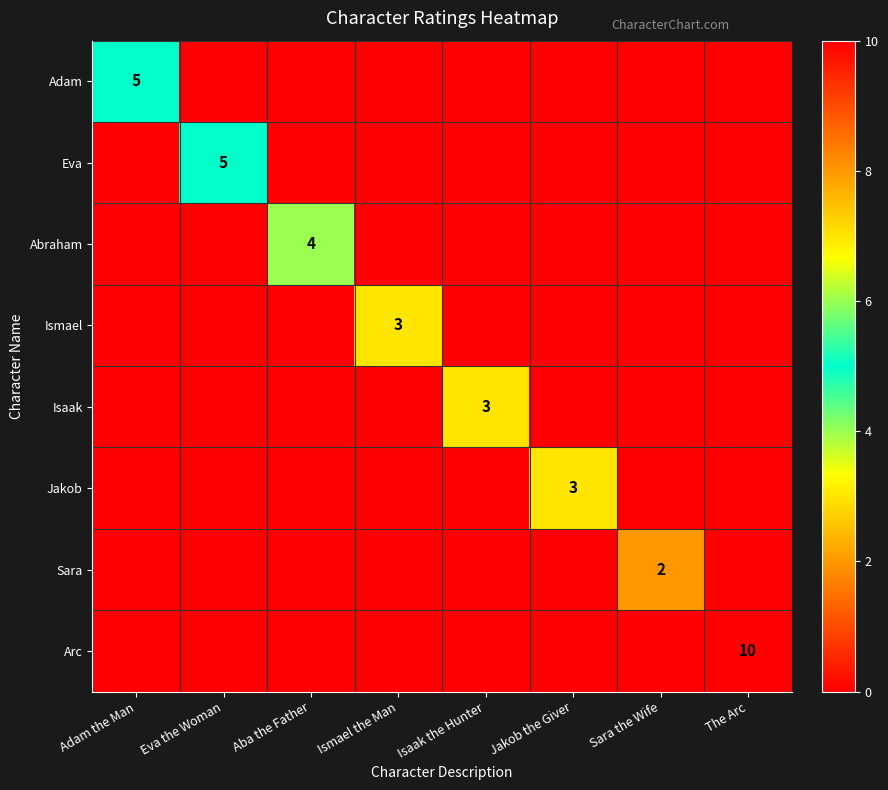

Is it true that Eva equals 5 at Eva the Woman?

True